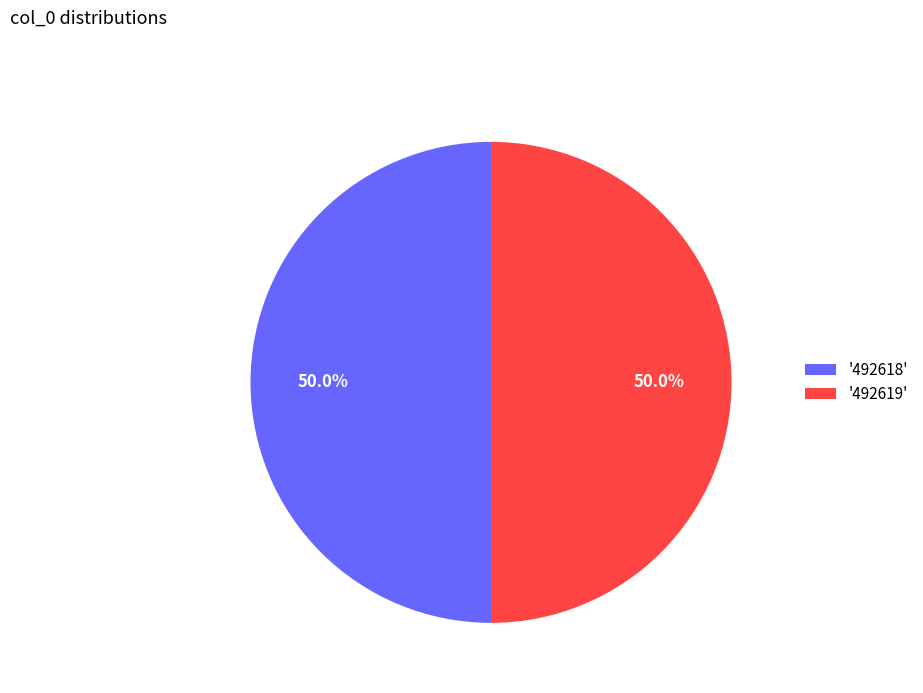

Approximately how many times larger is the value at '492619' compared to '492618'?

1.0